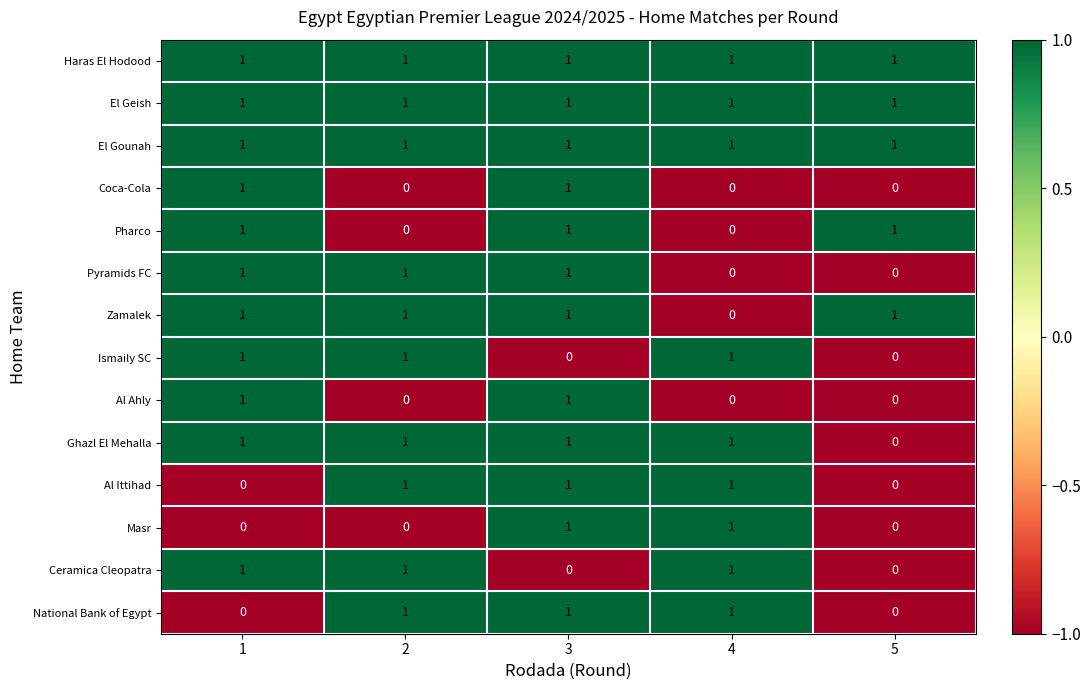

At which label does Zamalek reach its minimum?

4